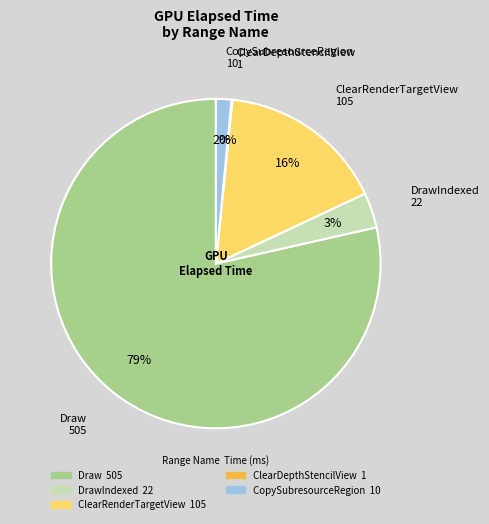

Does any single category account for the majority?

Yes